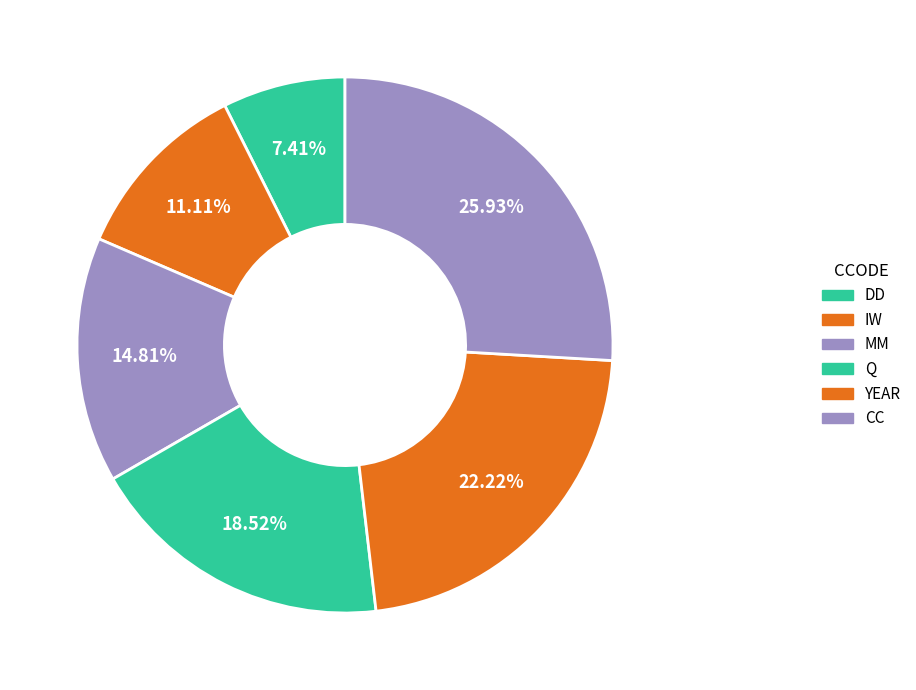

To the nearest percent, what is the average slice percentage?

17%